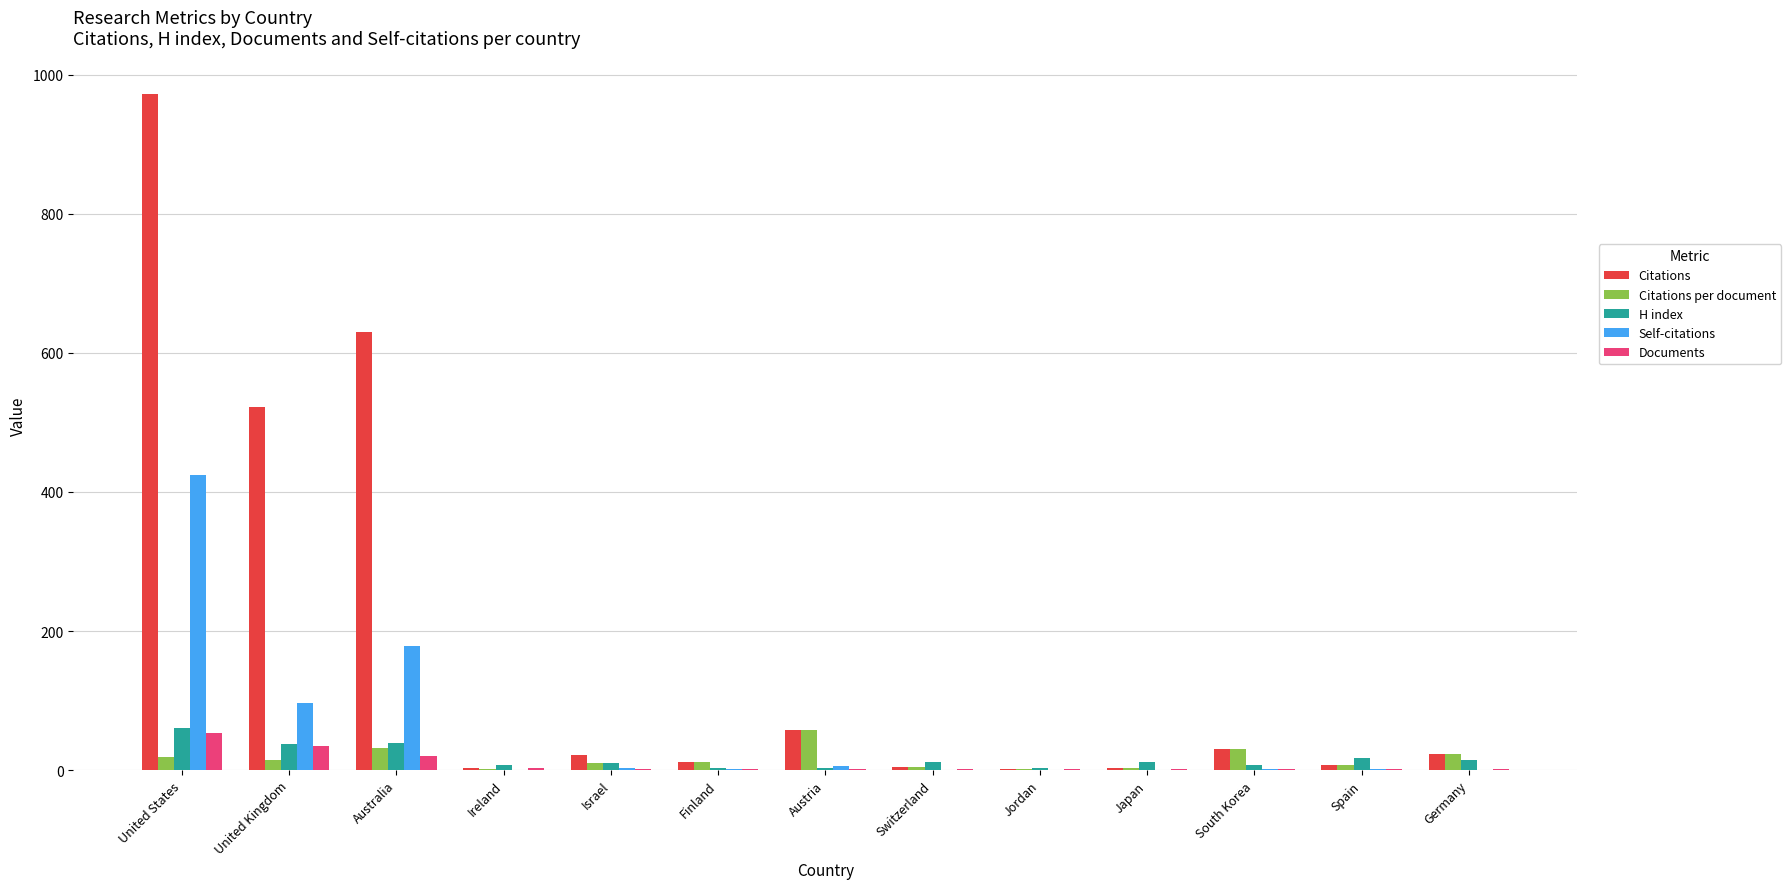

Which series has the widest spread of values?

Citations